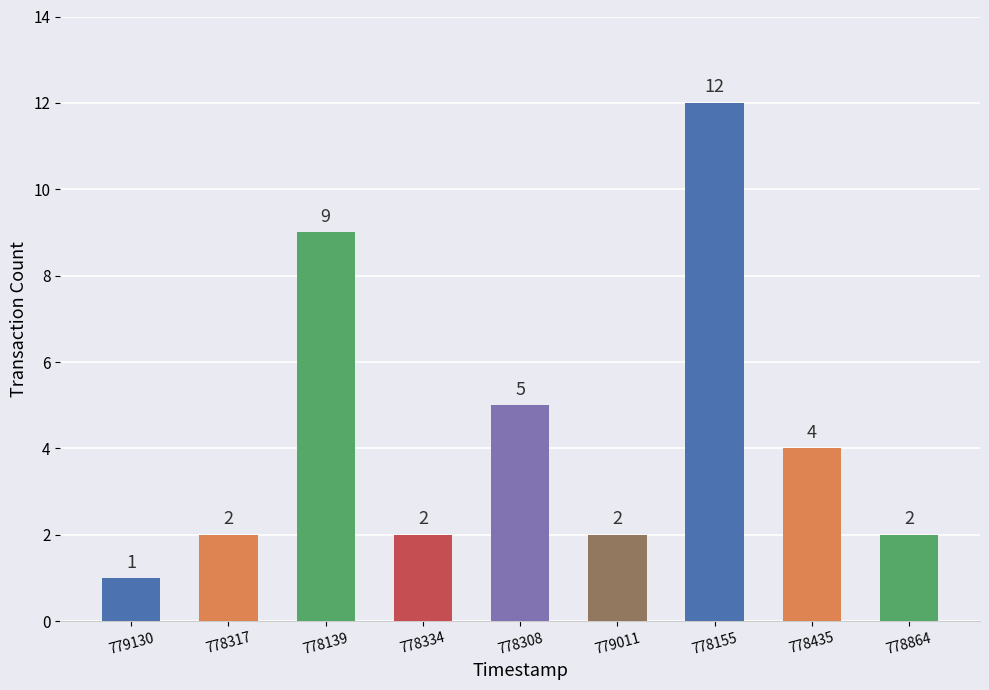

At which label is the value closest to 6?

778308